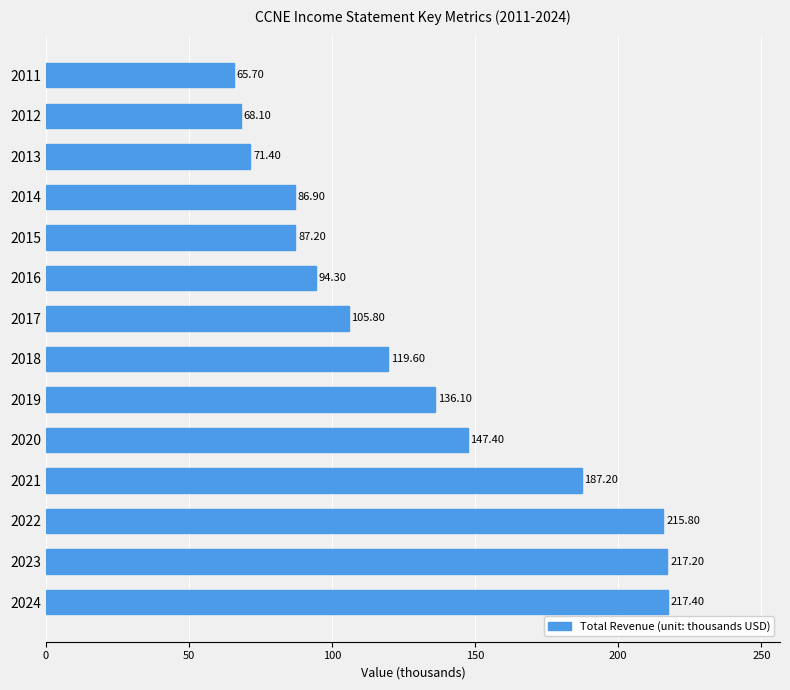

List the labels in order of value, largest first.

2024, 2023, 2022, 2021, 2020, 2019, 2018, 2017, 2016, 2015, 2014, 2013, 2012, 2011